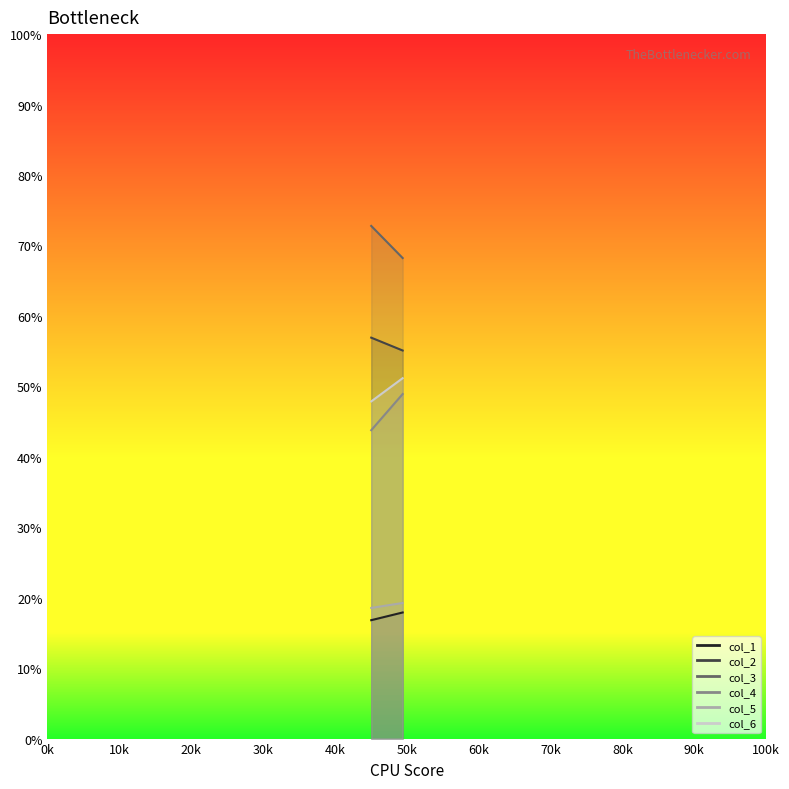

What is the sum of the col_4 values at 0 and 1?

92.7